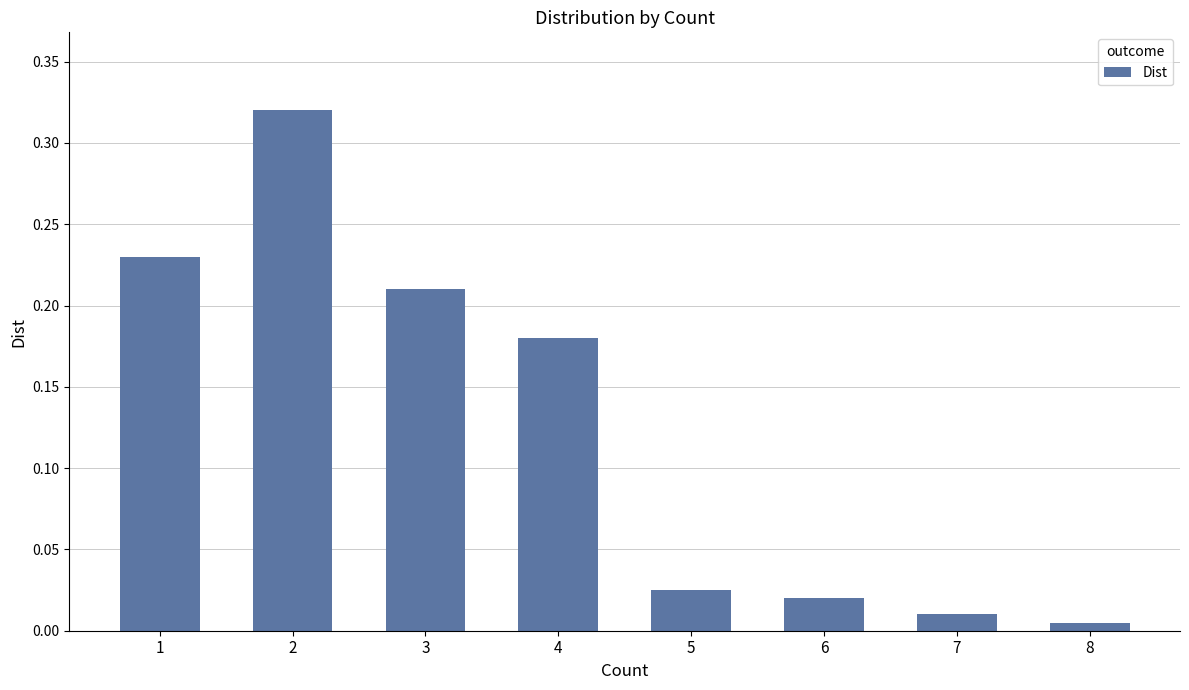

Is it true that the value at 3 is 0.4?

False